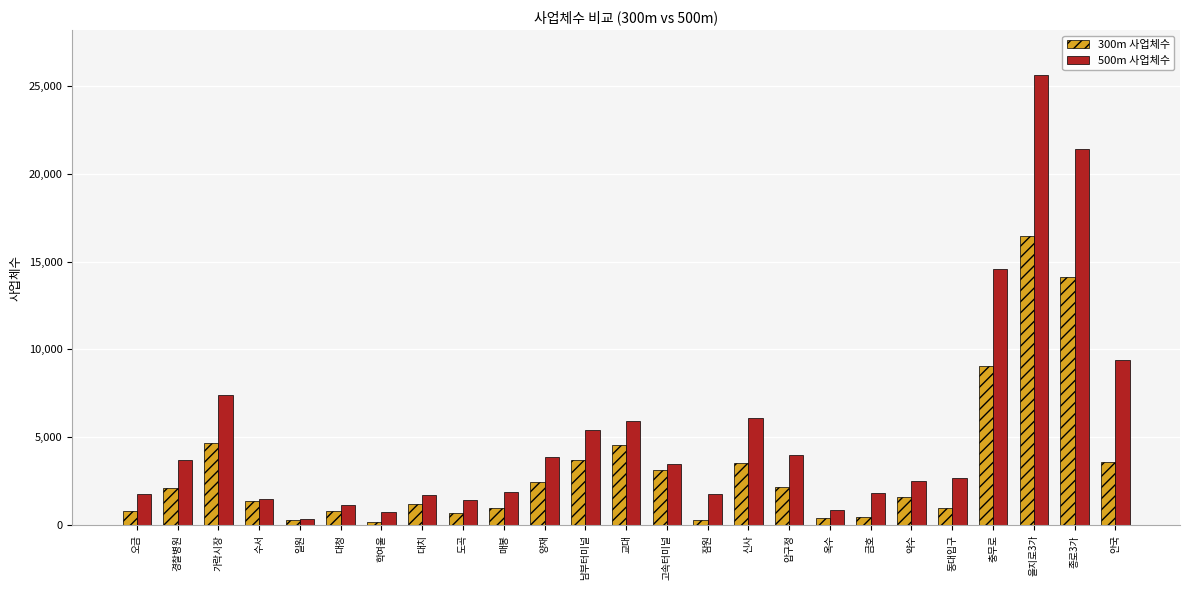

List the series in order of their overall mean, highest first.

500m 사업체수, 300m 사업체수